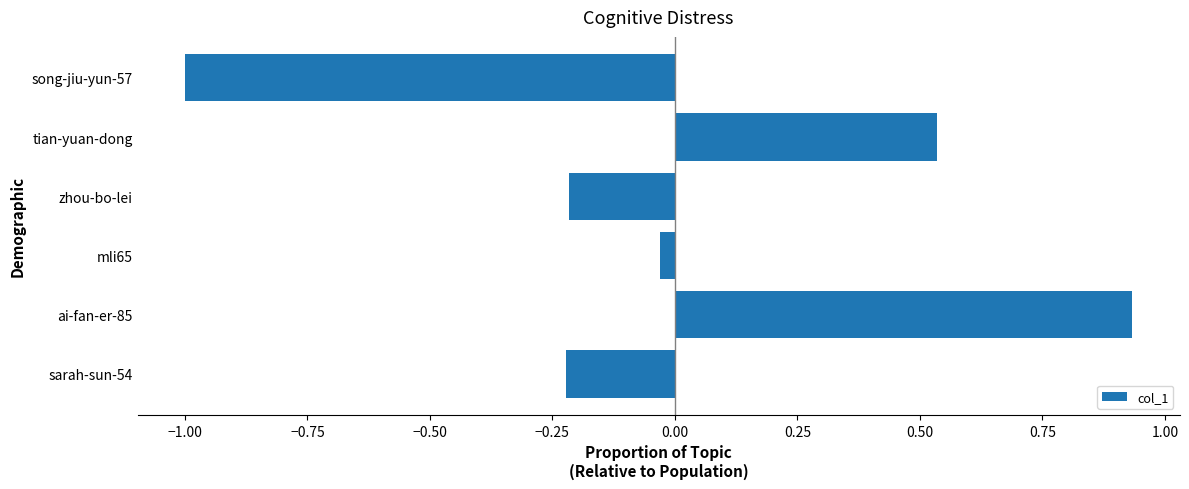

The value at ai-fan-er-85 is 1.3. True or false?

False